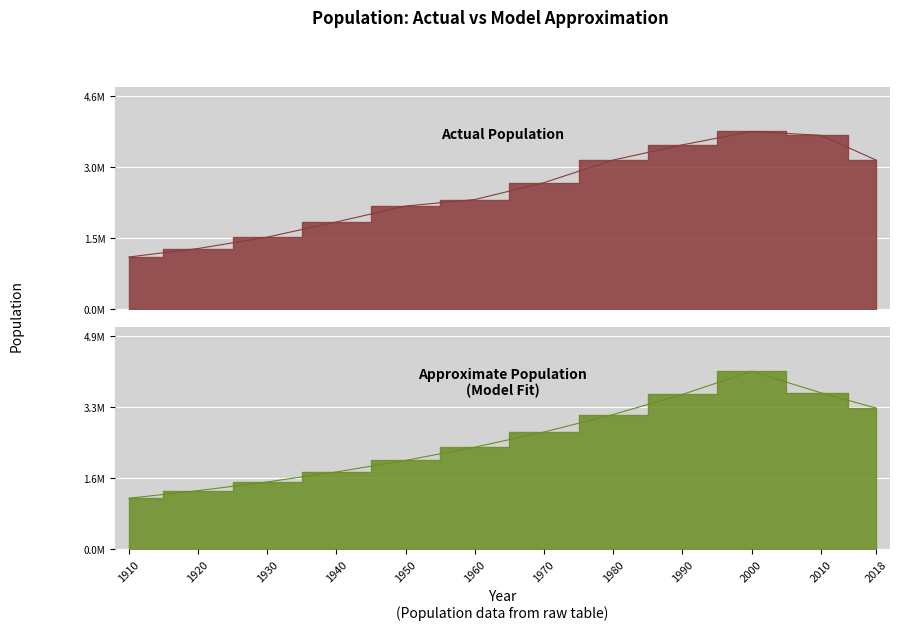

What is the difference between the Actual values at 1960 and 2010?

1376245.0